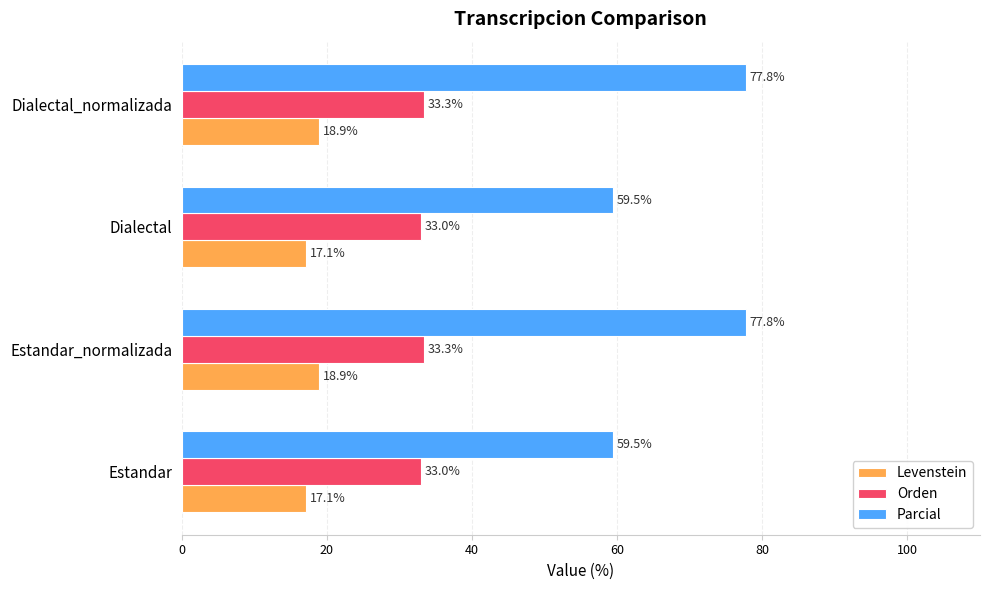

What is the approximate value of Parcial at Dialectal_normalizada?

77.8